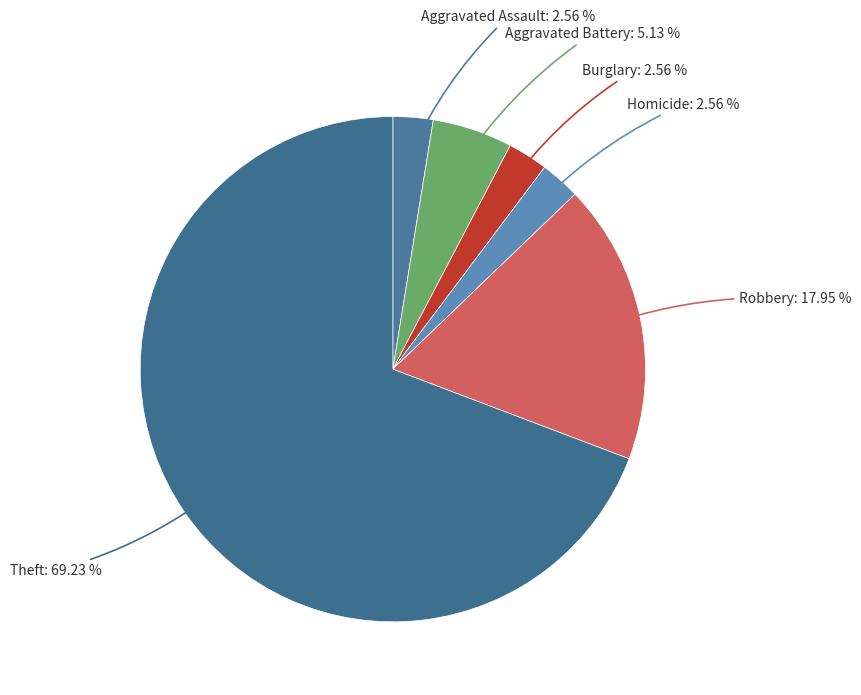

Which has a higher value, Robbery or Theft?

Theft